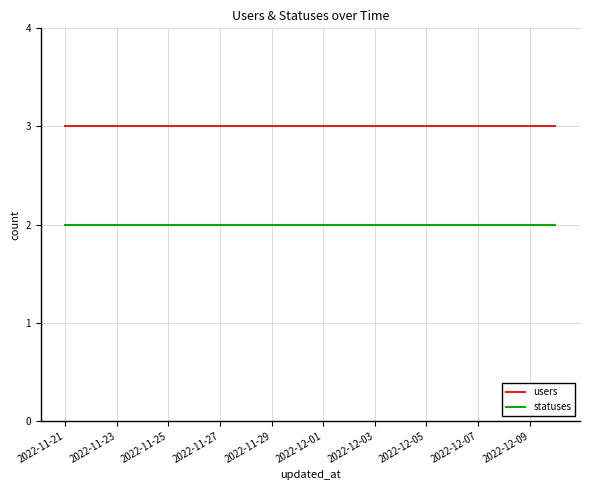

What is the lowest value of the users series?

3